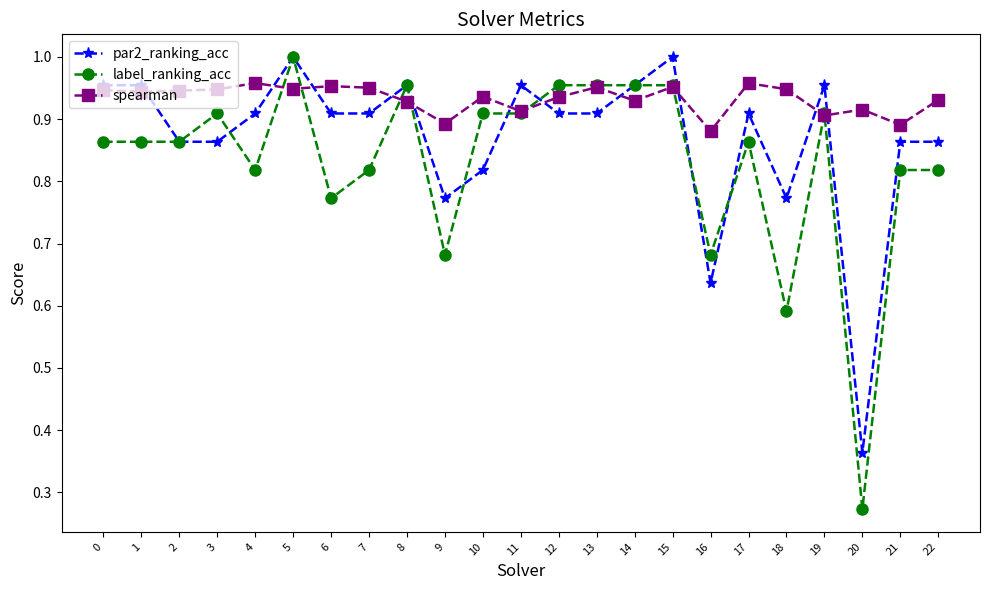

Which series changed the most between 1 and 3?

par2_ranking_acc